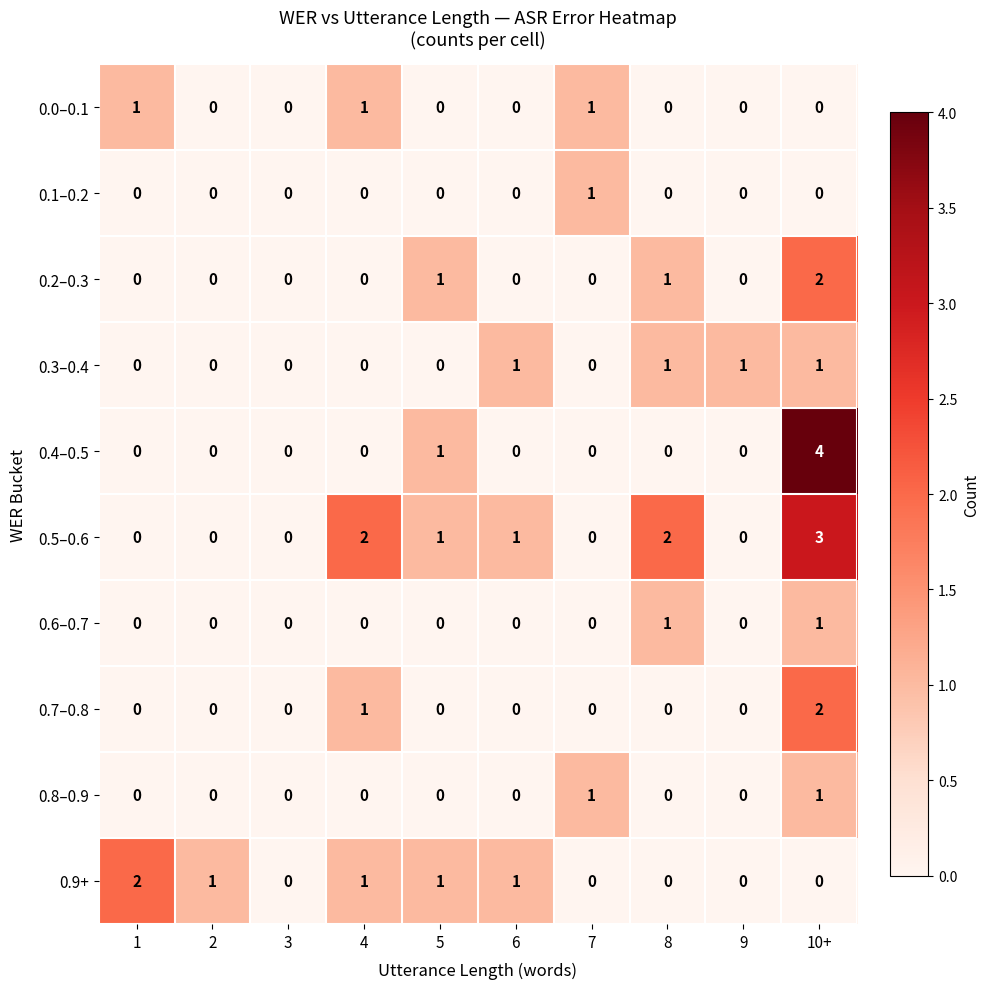

Count the 0.3–0.4 values in the range 0 to 1.

10